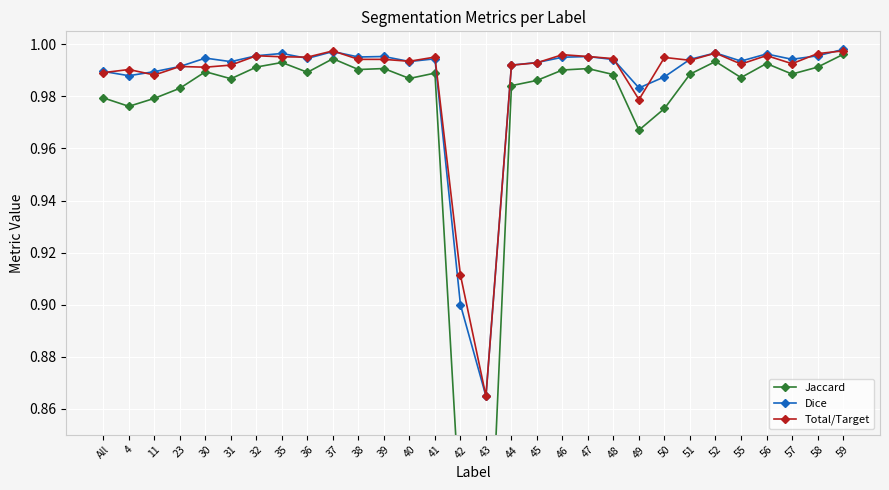

What are all the series names shown in the legend?

Jaccard, Dice, Total/Target